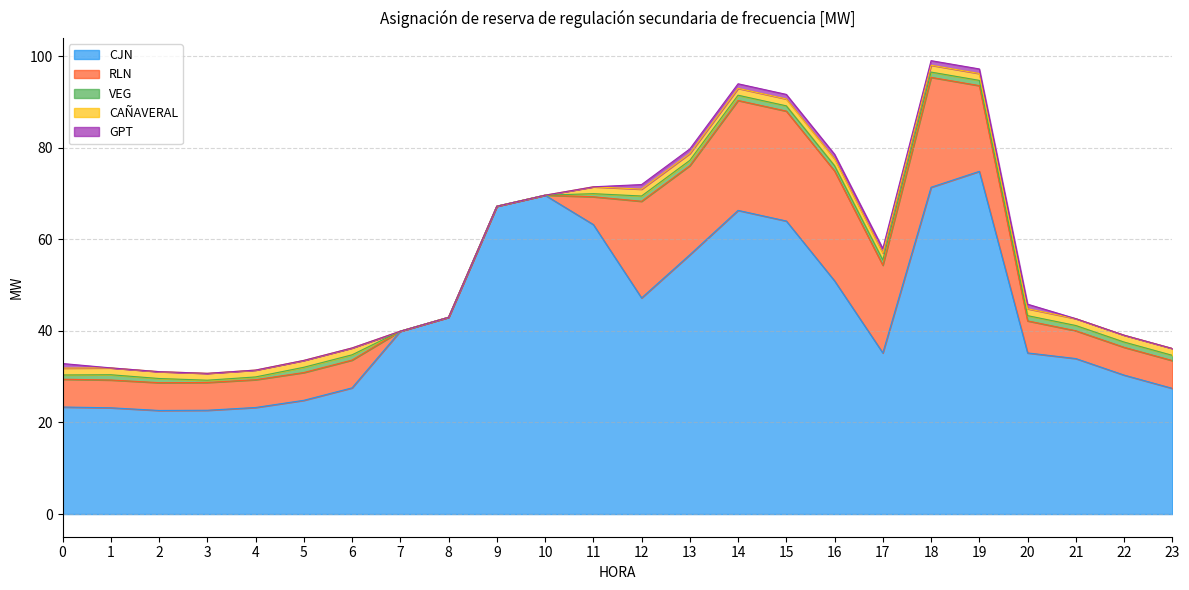

Does the chart have visible grid lines?

Yes